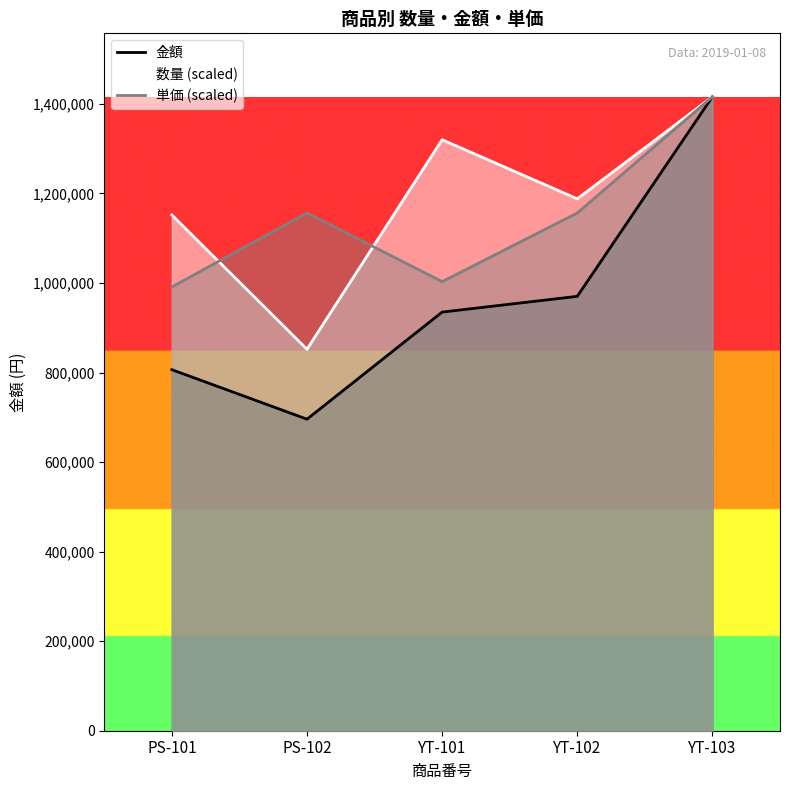

What is the total value across all series at PS-101?

2949600